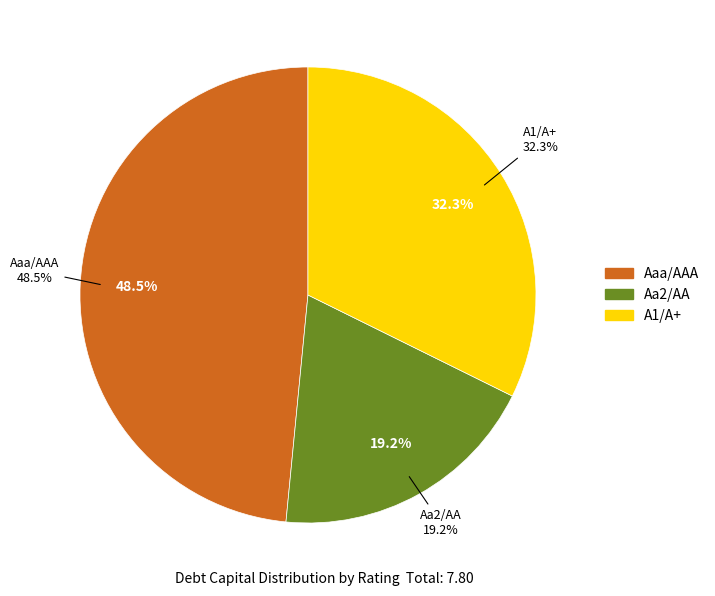

Which slice is the largest?

Aaa/AAA